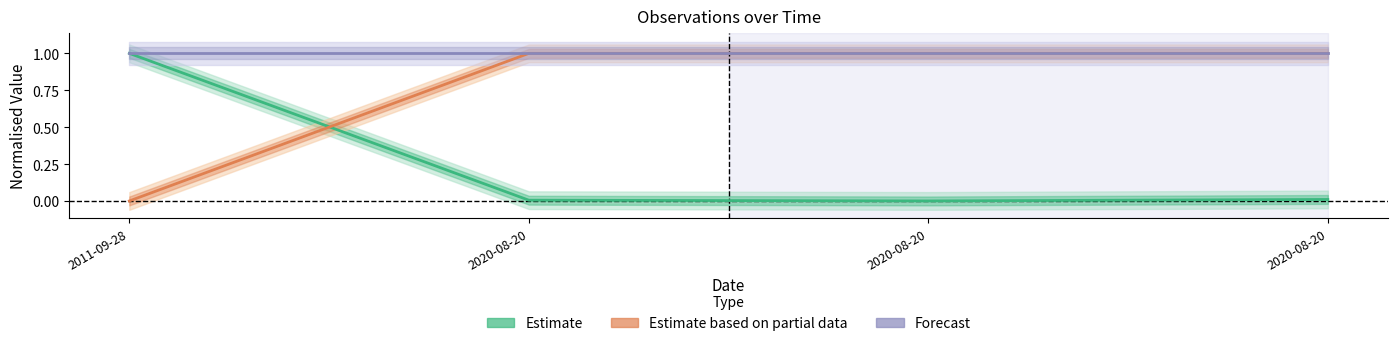

Rank the series at 2020-08-20 from lowest to highest value.

Estimate (Ost), Estimate based on partial data (Nord), Forecast (Noggrannhet)